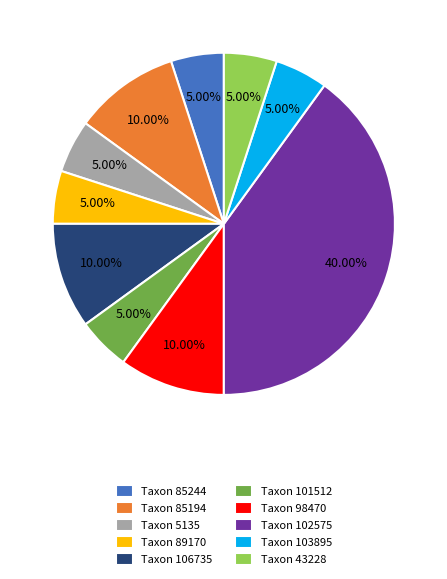

Does Taxon 85244 account for over 50% of the chart?

No